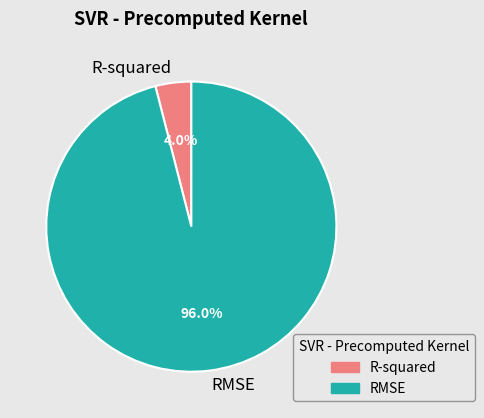

What percentage do R-squared and RMSE together represent?

100.0%